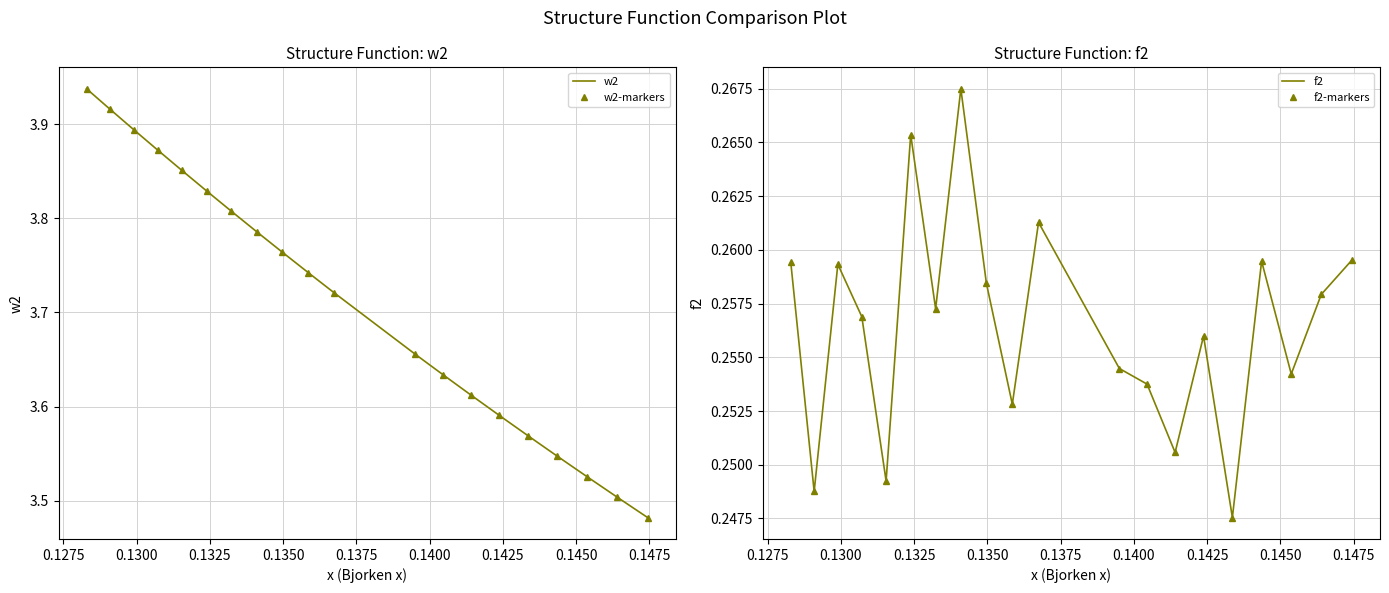

Is it true that w2-markers equals 6.2 at 0.1425?

False